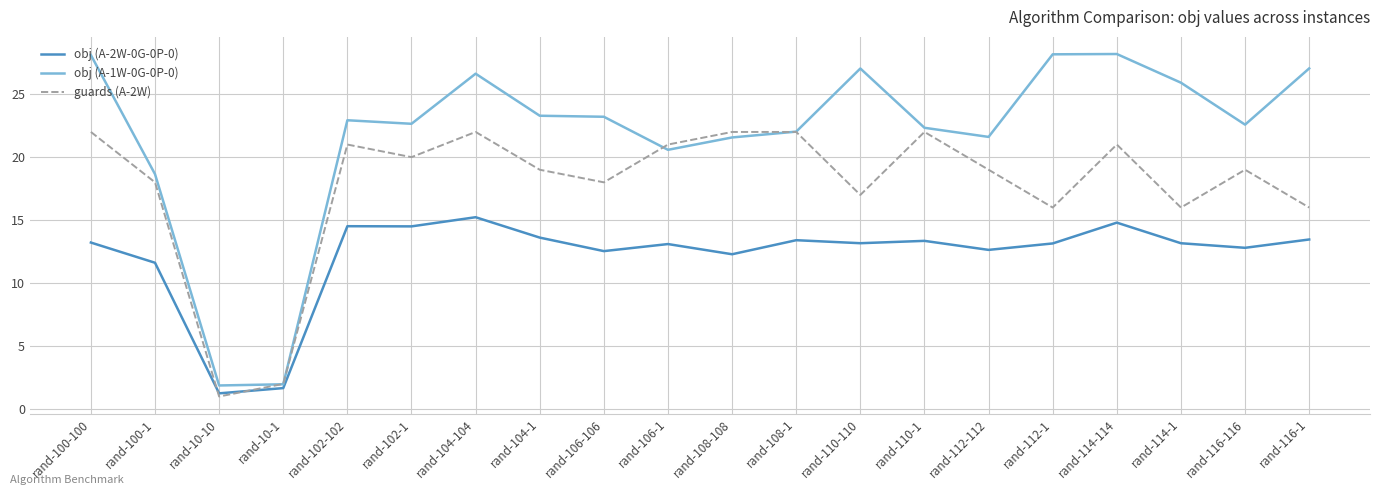

True or false: obj (A-1W-0G-0P-0) has a value of 11.6 at rand-112-112.

False